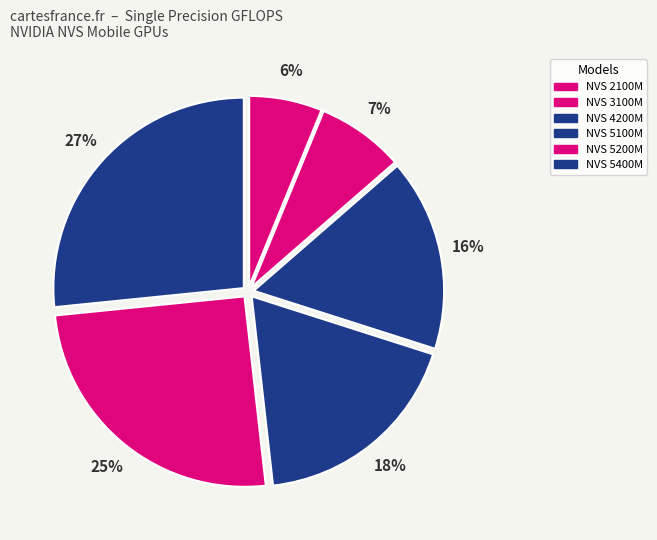

What percentage is the NVS 5100M slice, to the nearest percent?

18%